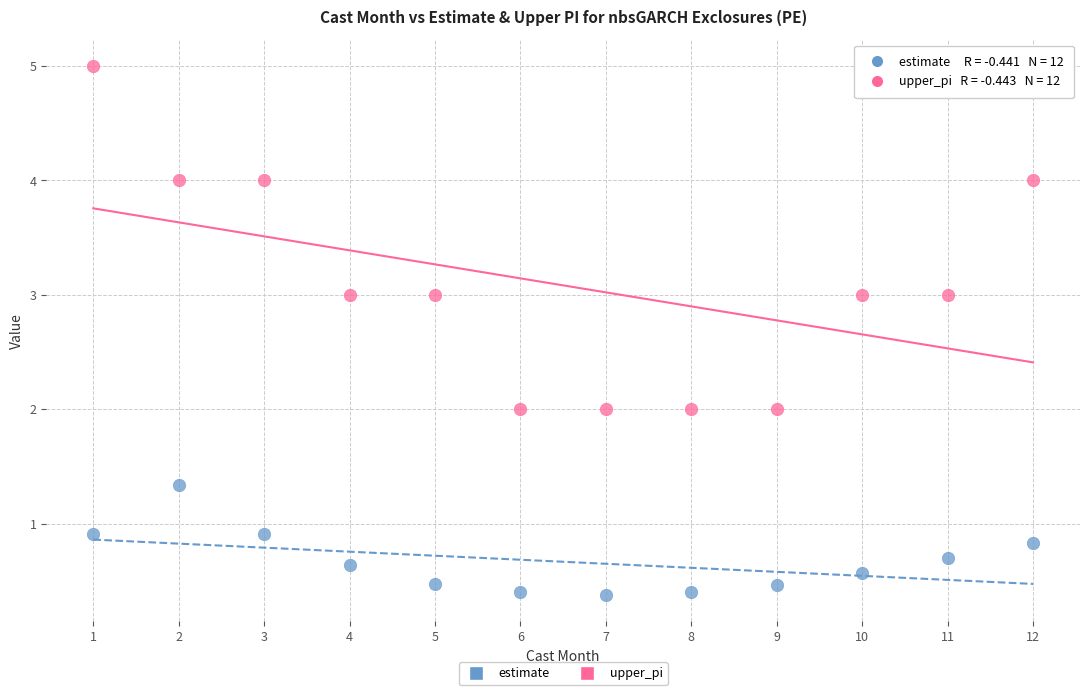

Which series reaches the maximum Y coordinate?

upper_pi